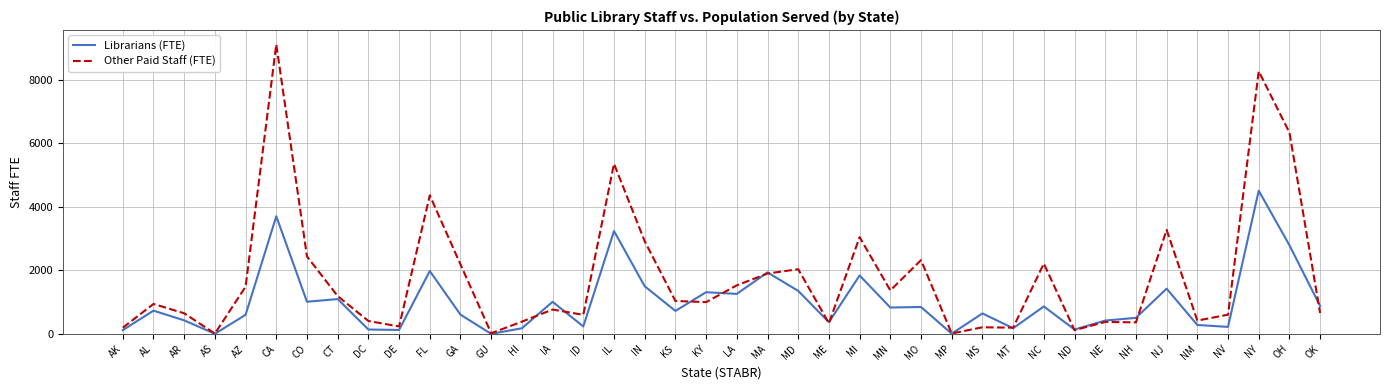

True or false: Librarians (FTE) has a value of 285.0 at GA.

False